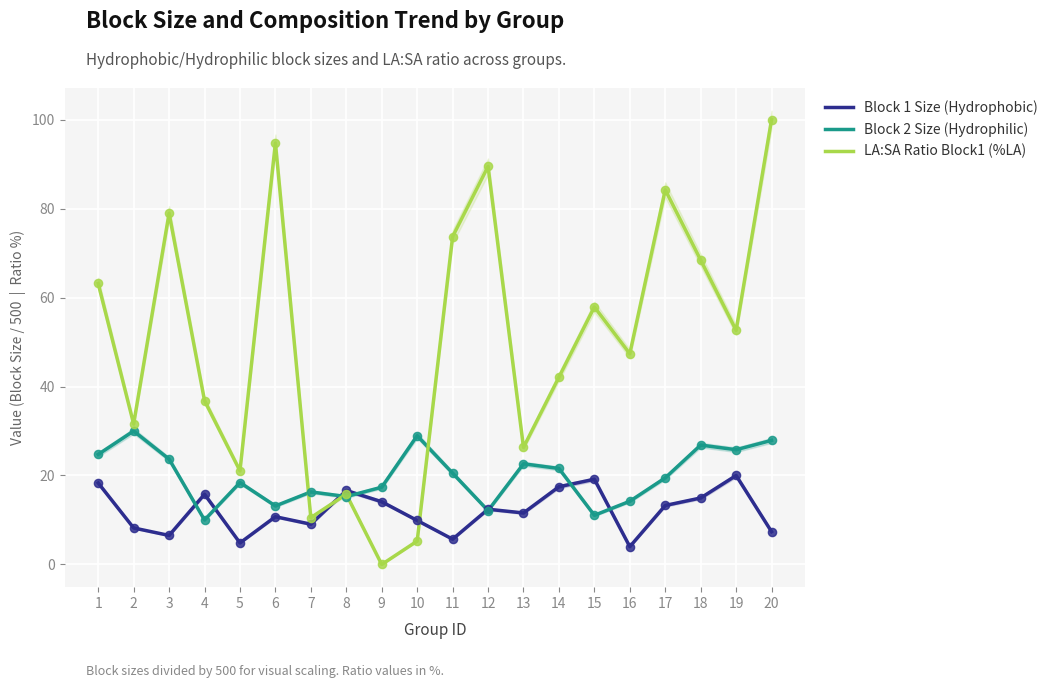

Which series contains the highest Y value?

LA:SA Ratio Block1 (%LA)